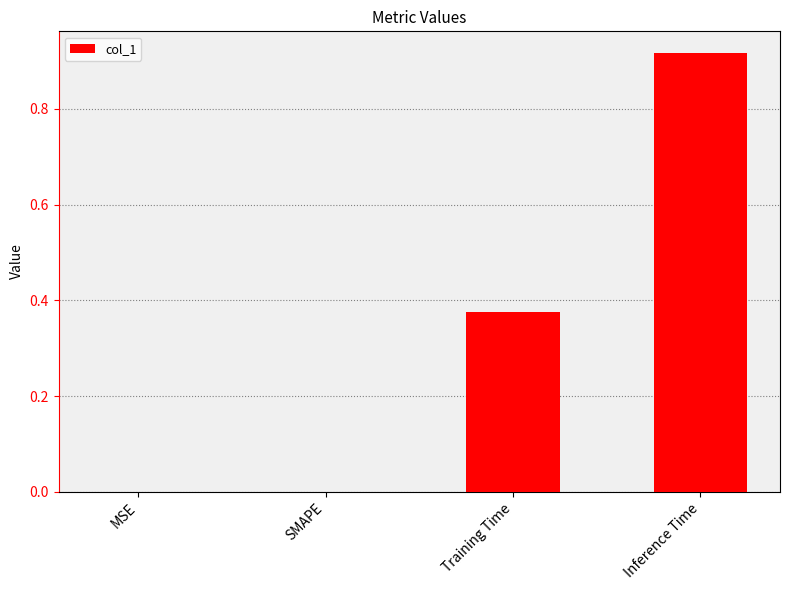

Which label corresponds to the largest value in the chart?

Inference Time